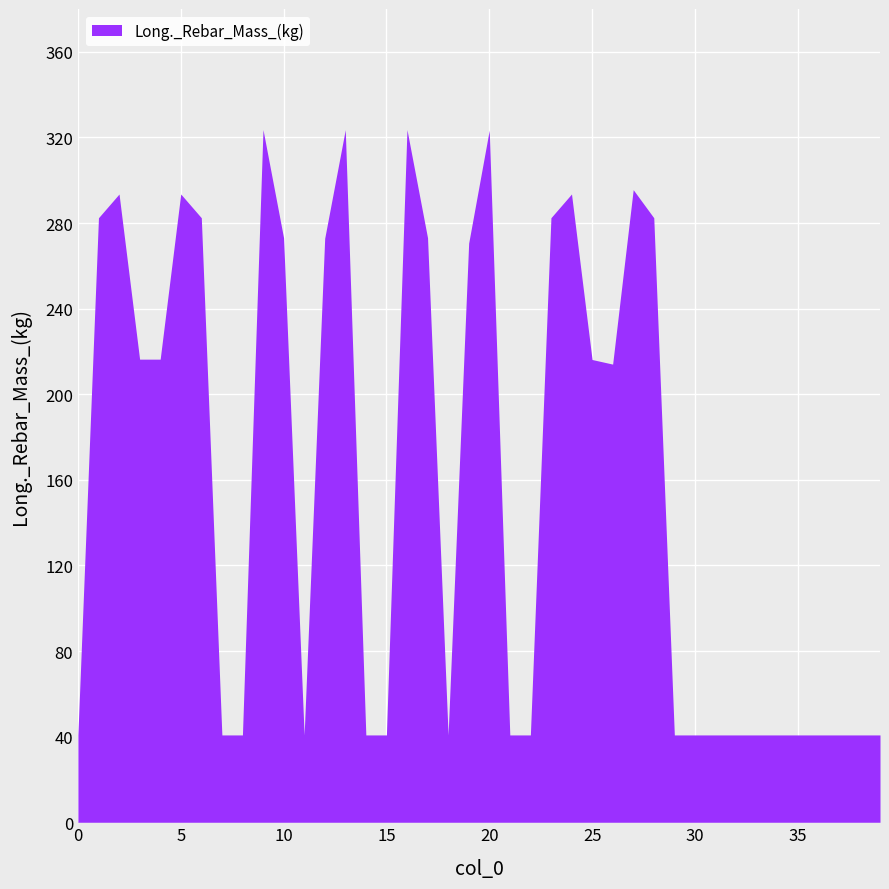

What is the smallest value displayed?

40.8